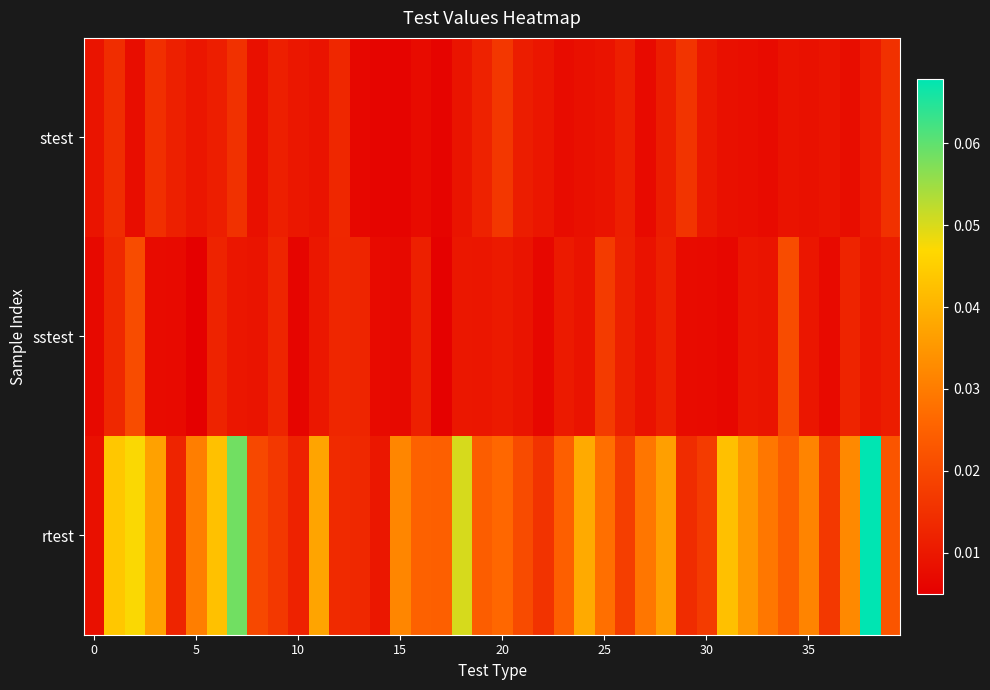

Reading right to left, what are all the values shown in this chart?

row_0: 0.0	0.0	0.0	0.0	0.0	0.0	0.0	0.0	0.0	0.0	0.0	0.0	0.0	0.0	0.0	0.0	0.0	0.0	0.0	0.0	0.0	0.0	0.0	0.0	0.0	0.0	0.0	0.0	0.0	0.0	0.0	0.0	0.0	0.0	0.0	0.0	0.0	0.0	0.0	0.0
row_1: 0.0	0.0	0.0	0.0	0.0	0.0	0.0	0.0	0.0	0.0	0.0	0.0	0.0	0.0	0.0	0.0	0.0	0.0	0.0	0.0	0.0	0.0	0.0	0.0	0.0	0.0	0.0	0.0	0.0	0.0	0.0	0.0	0.0	0.0	0.0	0.0	0.0	0.0	0.0	0.0
row_2: 0.0	0.1	0.0	0.0	0.0	0.0	0.0	0.0	0.0	0.0	0.0	0.0	0.0	0.0	0.0	0.0	0.0	0.0	0.0	0.0	0.0	0.1	0.0	0.0	0.0	0.0	0.0	0.0	0.0	0.0	0.0	0.0	0.1	0.0	0.0	0.0	0.0	0.0	0.0	0.0